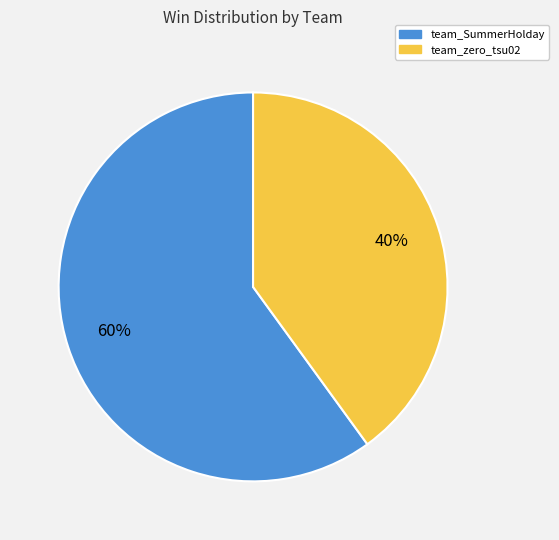

What is the smallest slice in the pie chart?

team_zero_tsu02